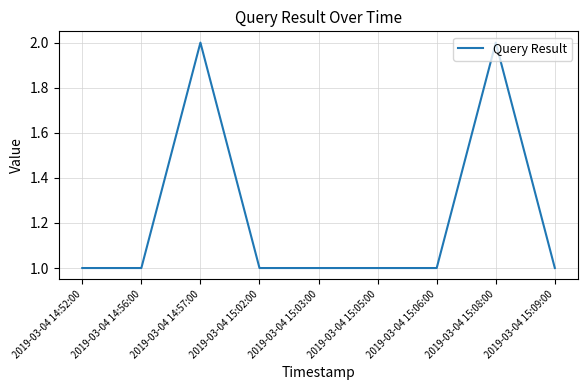

What is the difference between the maximum and minimum values?

1